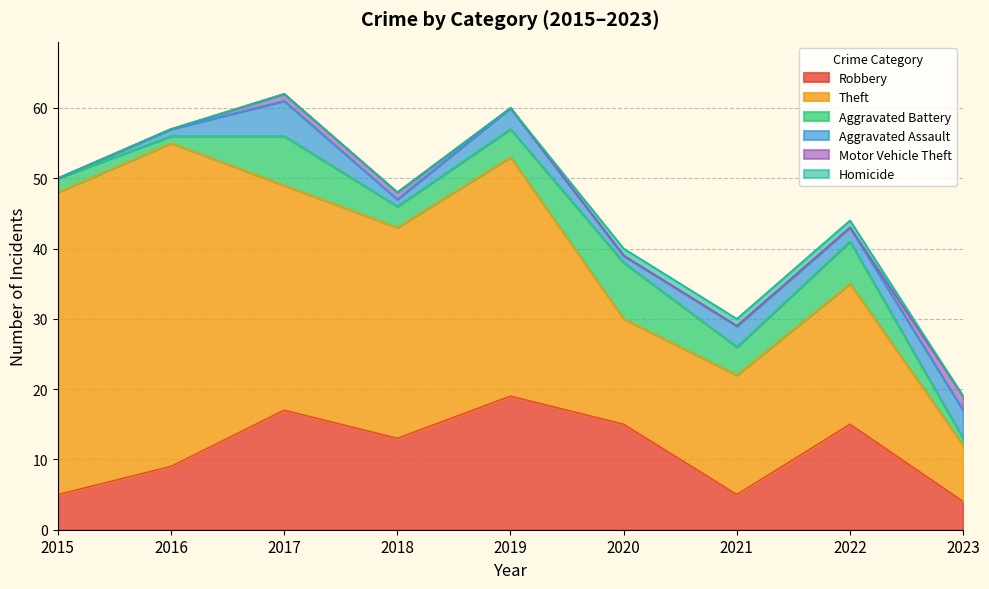

True or false: Motor Vehicle Theft and Aggravated Assault intersect in this chart.

False